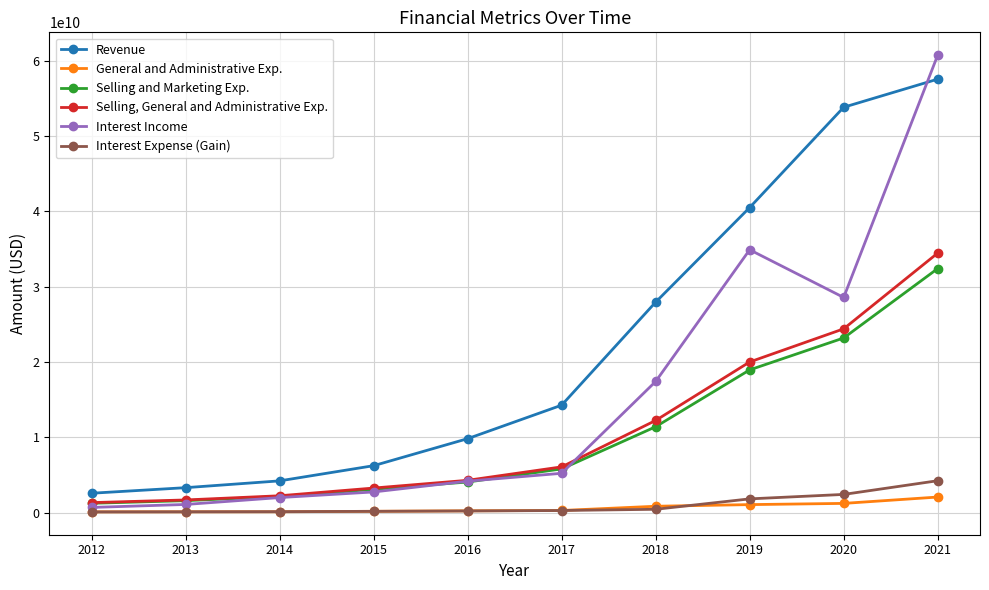

Which series changed the most between 2019 and 2021?

Interest Income